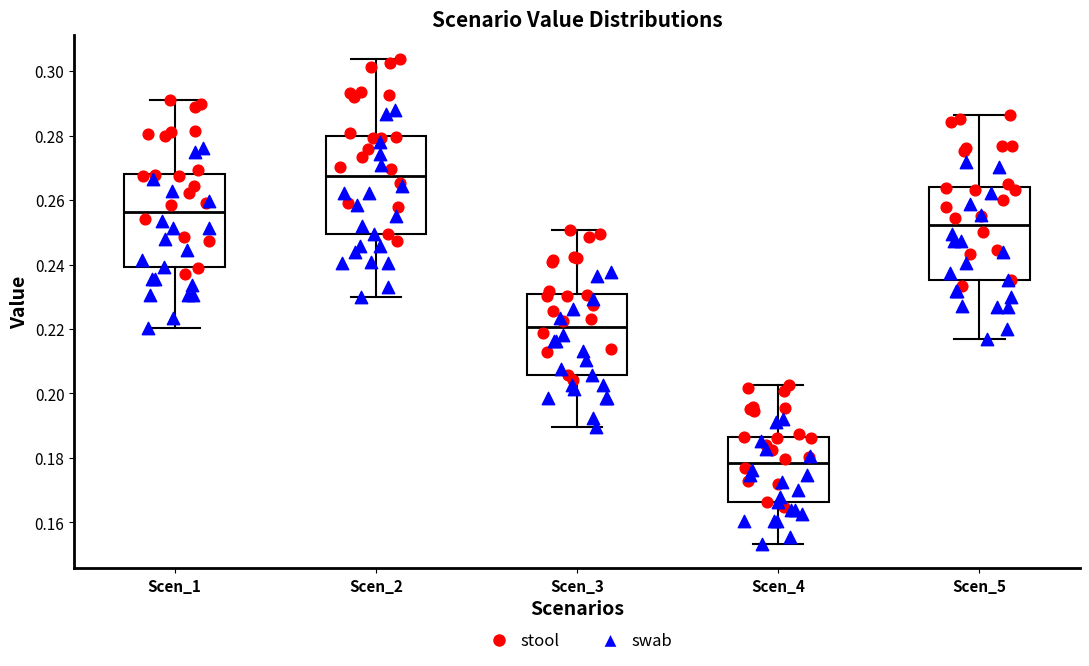

Reading left to right, transcribe this box plot: for each box, give where its median line is, the range the box spans, and where its two whiskers end, as read against the y-axis. The values are not printed on the chart, so give them approximately, as read against the axis.

Scen_1: median 0.256, box 0.240 to 0.268, whiskers 0.220 to 0.292
Scen_2: median 0.268, box 0.250 to 0.280, whiskers 0.230 to 0.304
Scen_3: median 0.220, box 0.206 to 0.230, whiskers 0.190 to 0.250
Scen_4: median 0.178, box 0.166 to 0.186, whiskers 0.154 to 0.202
Scen_5: median 0.252, box 0.236 to 0.264, whiskers 0.216 to 0.286